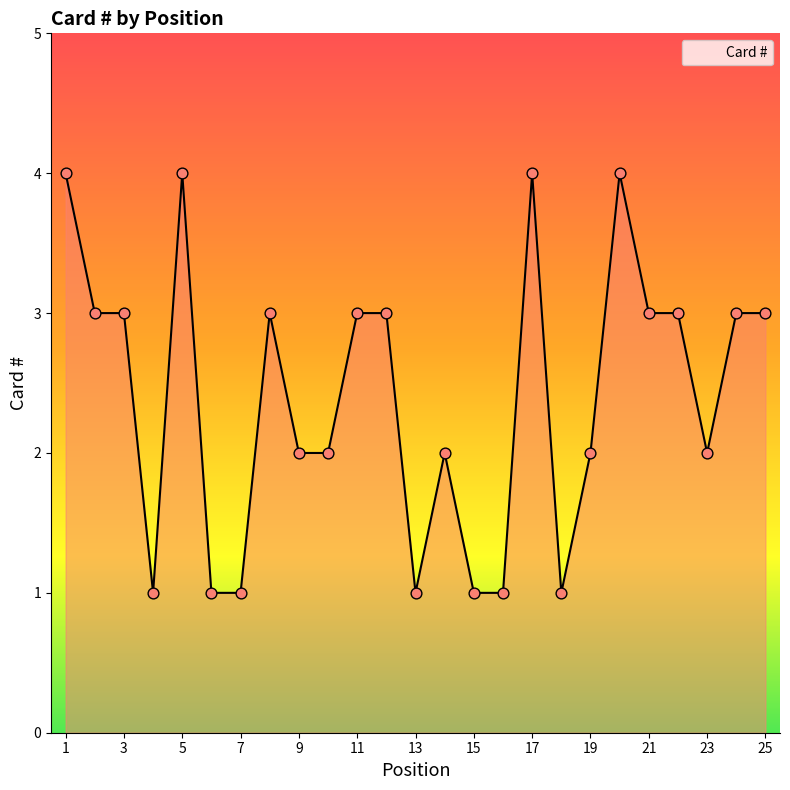

What is the maximum value shown in the chart?

4